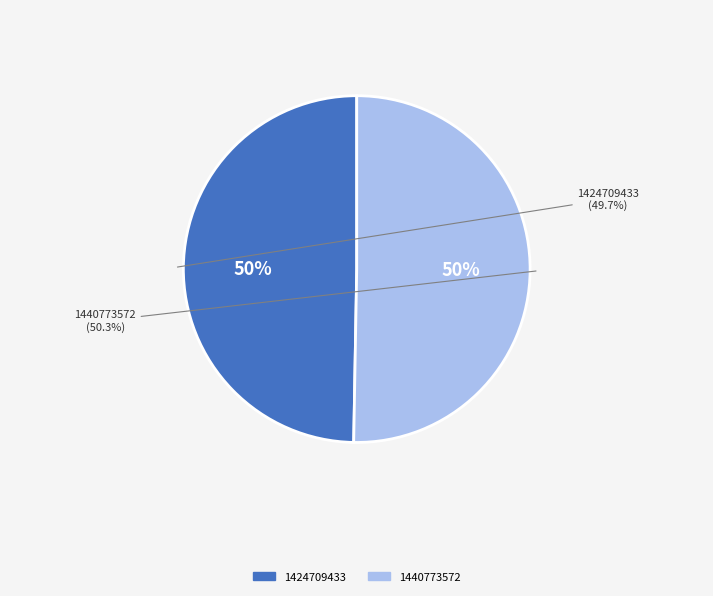

What percentage is the 1440773572 slice, to the nearest percent?

50%